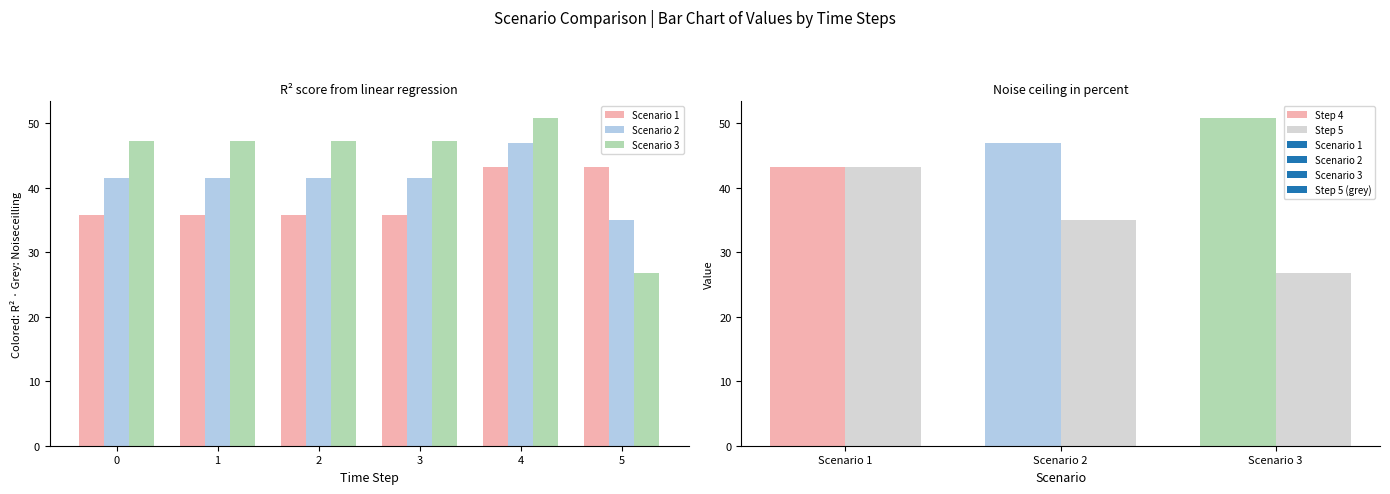

What is the value of the Scenario 3 bar at the 5th from the left?

50.8